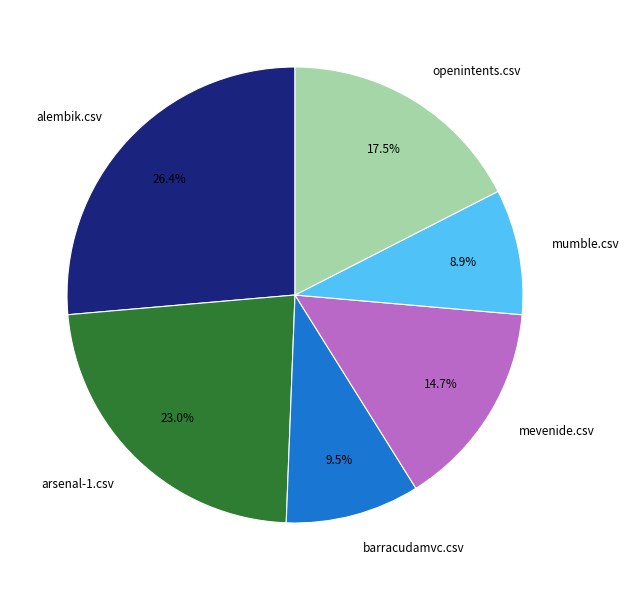

Combined, what portion of the pie is barracudamvc.csv and mevenide.csv?

24.2%